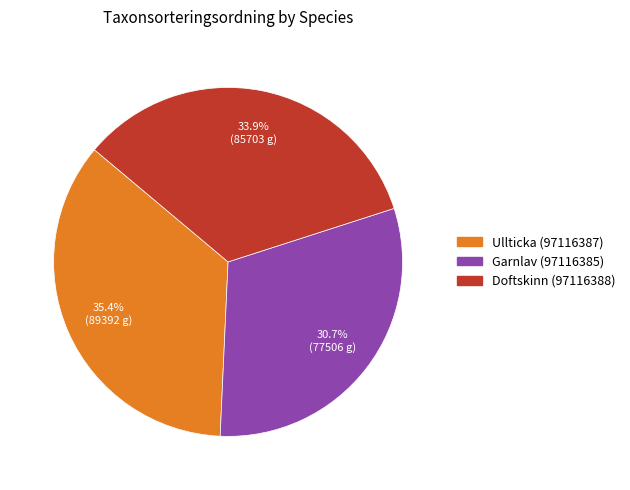

Which slice is the largest?

Ullticka (97116387)